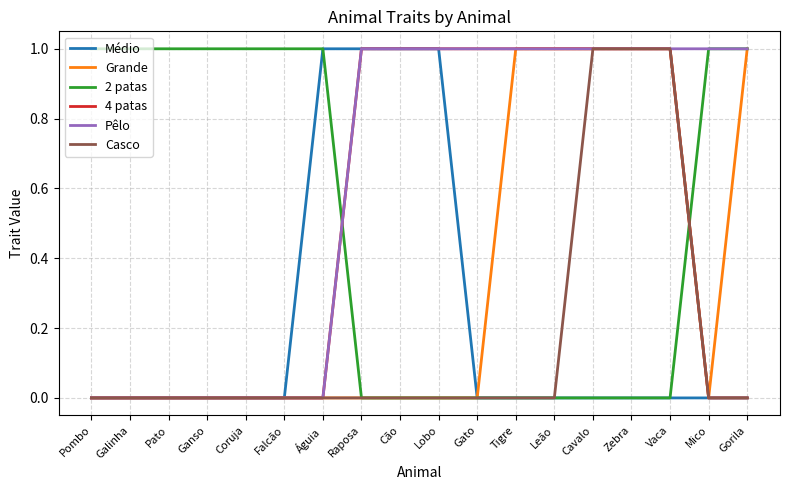

Reading left to right, list all the values displayed in this chart.

Médio: 0	0	0	0	0	0	1	1	1	1	0	0	0	0	0	0	0	0
Grande: 0	0	0	0	0	0	0	0	0	0	0	1	1	1	1	1	0	1
2 patas: 1	1	1	1	1	1	1	0	0	0	0	0	0	0	0	0	1	1
4 patas: 0	0	0	0	0	0	0	1	1	1	1	1	1	1	1	1	0	0
Pêlo: 0	0	0	0	0	0	0	1	1	1	1	1	1	1	1	1	1	1
Casco: 0	0	0	0	0	0	0	0	0	0	0	0	0	1	1	1	0	0